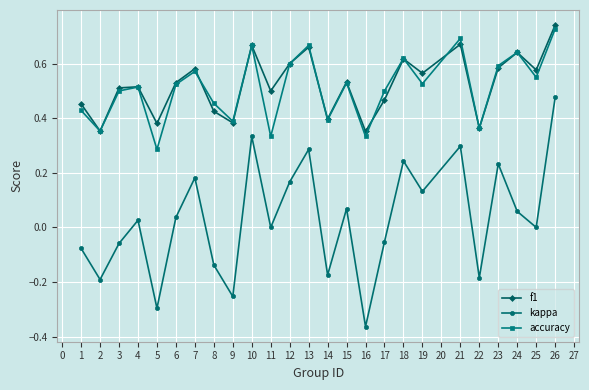

Which series has the largest range (max minus min)?

kappa